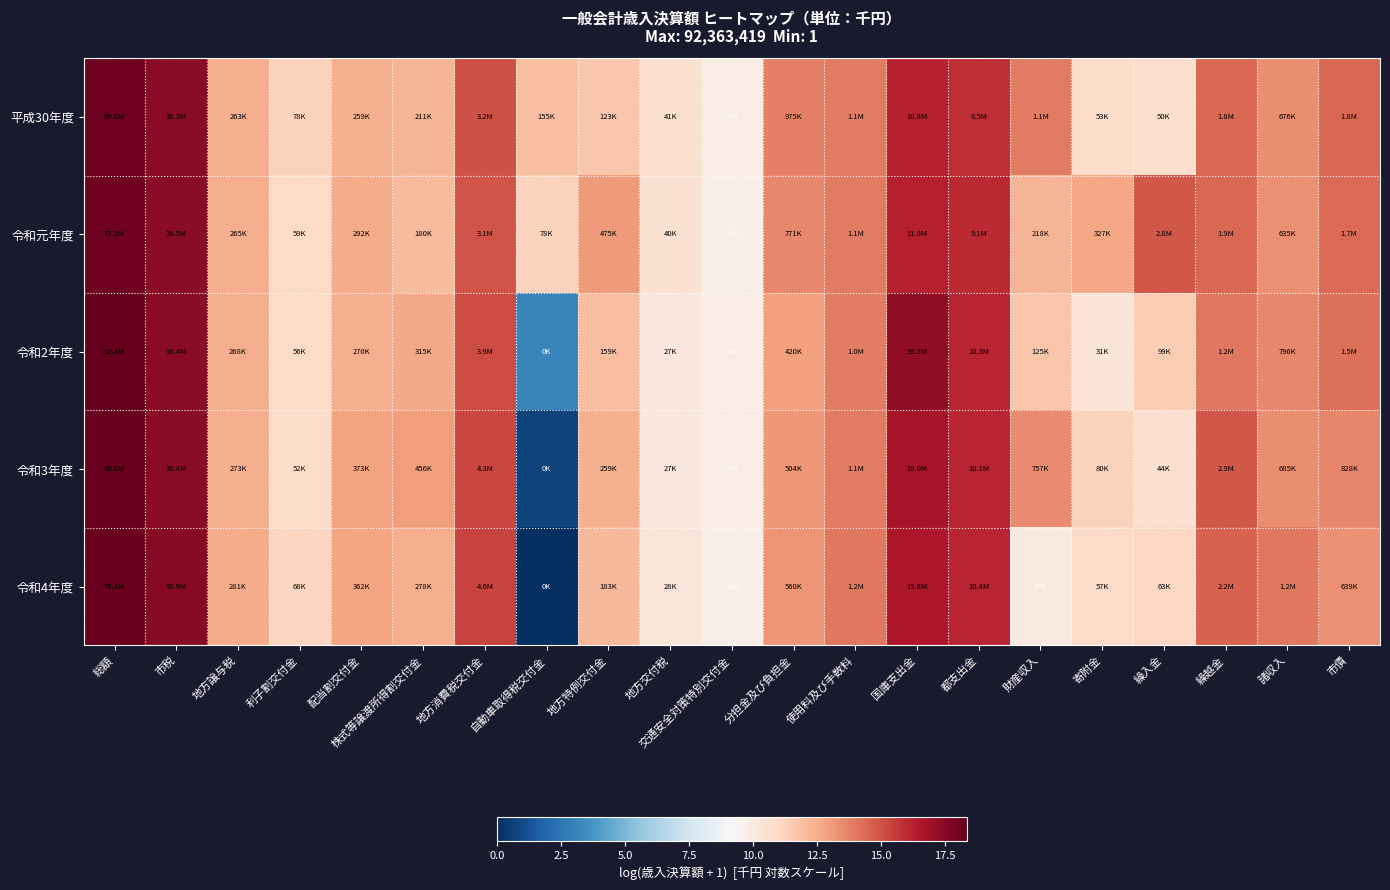

Reading left to right, what are all the values shown in this chart?

平成30年度: 総額=18.1	市税=17.5	地方譲与税=12.5	利子割交付金=11.3	配当割交付金=12.5	株式等譲渡所得割交付金=12.3	地方消費税交付金=15.0	自動車取得税交付金=12.0	地方特例交付金=11.7	地方交付税=10.6	交通安全対策特別交付金=9.8	分担金及び負担金=13.8	使用料及び手数料=13.9	国庫支出金=16.2	都支出金=16.0	財産収入=13.9	寄附金=10.9	繰入金=10.8	繰越金=14.4	諸収入=13.4	市債=14.4
令和元年度: 総額=18.1	市税=17.5	地方譲与税=12.5	利子割交付金=11.0	配当割交付金=12.6	株式等譲渡所得割交付金=12.1	地方消費税交付金=14.9	自動車取得税交付金=11.3	地方特例交付金=13.1	地方交付税=10.6	交通安全対策特別交付金=9.8	分担金及び負担金=13.6	使用料及び手数料=13.9	国庫支出金=16.3	都支出金=16.0	財産収入=12.3	寄附金=12.7	繰入金=14.9	繰越金=14.5	諸収入=13.4	市債=14.3
令和2年度: 総額=18.3	市税=17.5	地方譲与税=12.5	利子割交付金=10.9	配当割交付金=12.5	株式等譲渡所得割交付金=12.7	地方消費税交付金=15.2	自動車取得税交付金=3.1	地方特例交付金=12.0	地方交付税=10.2	交通安全対策特別交付金=9.9	分担金及び負担金=12.9	使用料及び手数料=13.9	国庫支出金=17.3	都支出金=16.1	財産収入=11.7	寄附金=10.4	繰入金=11.5	繰越金=14.0	諸収入=13.6	市債=14.2
令和3年度: 総額=18.2	市税=17.5	地方譲与税=12.5	利子割交付金=10.9	配当割交付金=12.8	株式等譲渡所得割交付金=13.0	地方消費税交付金=15.3	自動車取得税交付金=0.7	地方特例交付金=12.5	地方交付税=10.2	交通安全対策特別交付金=9.9	分担金及び負担金=13.1	使用料及び手数料=13.9	国庫支出金=16.8	都支出金=16.1	財産収入=13.5	寄附金=11.3	繰入金=10.7	繰越金=14.9	諸収入=13.4	市債=13.6
令和4年度: 総額=18.2	市税=17.5	地方譲与税=12.5	利子割交付金=11.1	配当割交付金=12.8	株式等譲渡所得割交付金=12.5	地方消費税交付金=15.3	自動車取得税交付金=0.0	地方特例交付金=12.1	地方交付税=10.3	交通安全対策特別交付金=9.8	分担金及び負担金=13.2	使用料及び手数料=14.0	国庫支出金=16.6	都支出金=16.2	財産収入=10.1	寄附金=11.0	繰入金=11.1	繰越金=14.6	諸収入=14.0	市債=13.4